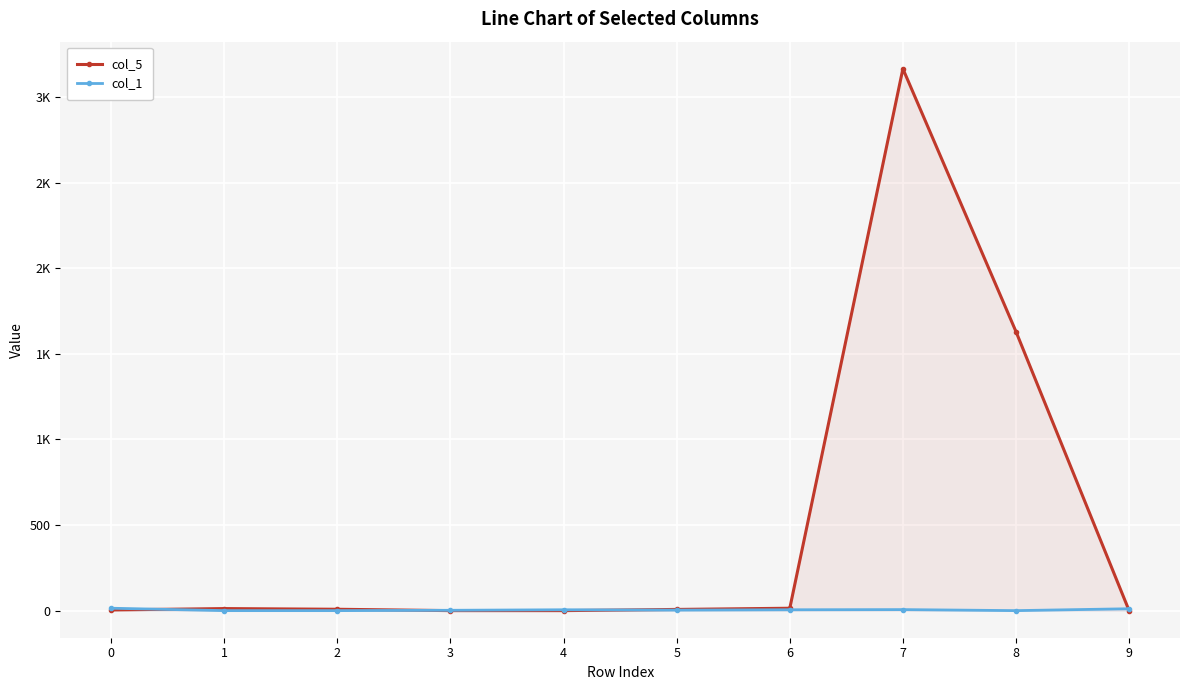

Rank the series by their maximum value, from highest to lowest.

col_5, col_1